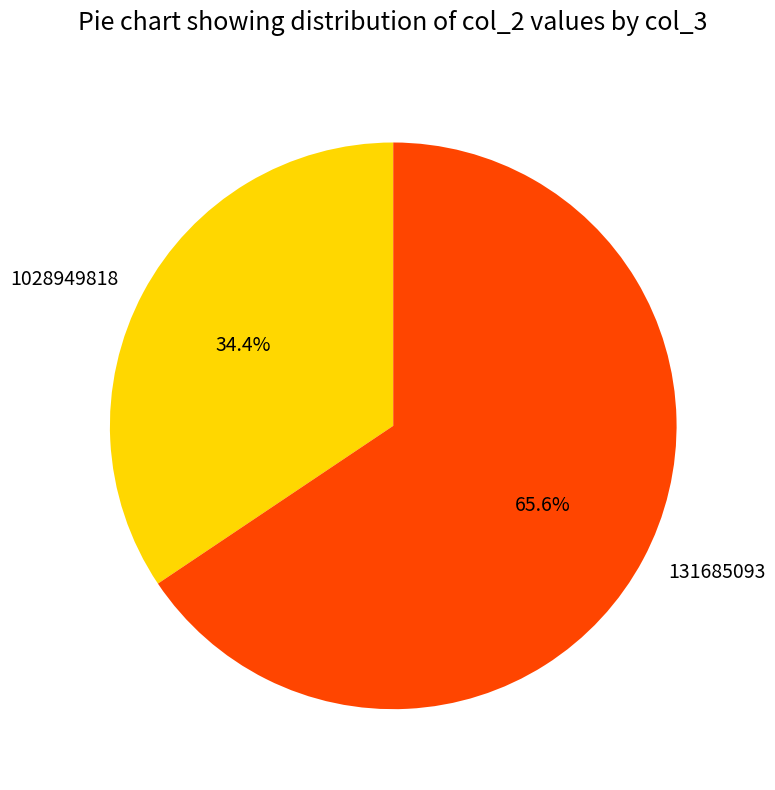

The 1028949818 slice represents 45% of the pie. True or false?

False